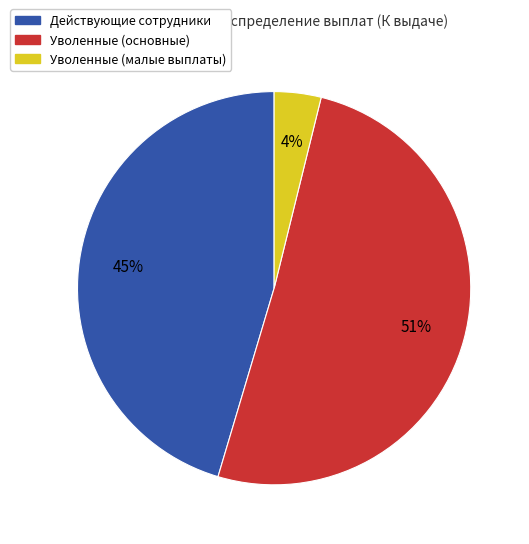

To the nearest percent, what is the difference between the largest and smallest slice percentages?

47%